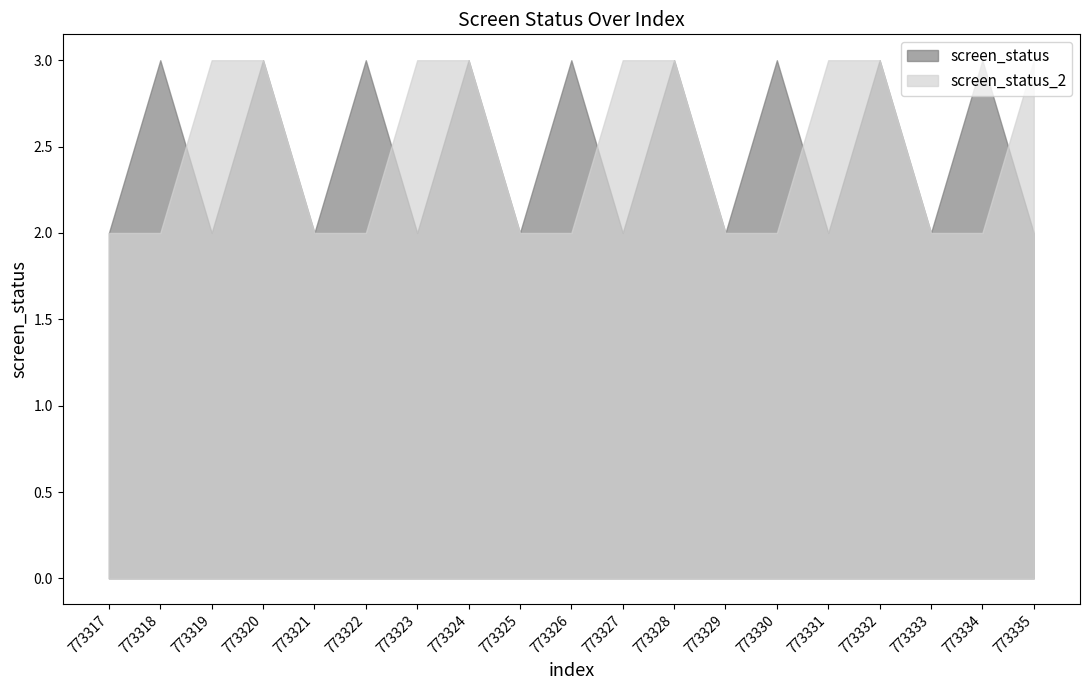

The screen_status_2 series shows 1 at 773322. True or false?

False